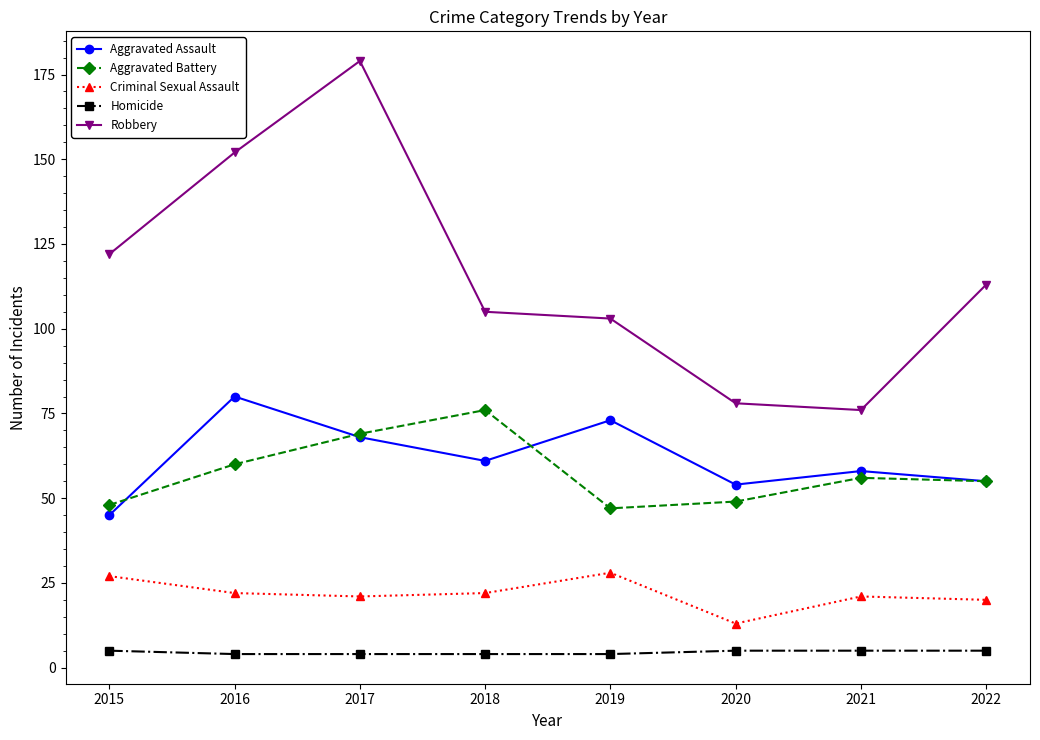

What is the sum of the Criminal Sexual Assault values at 2017 and 2018?

43